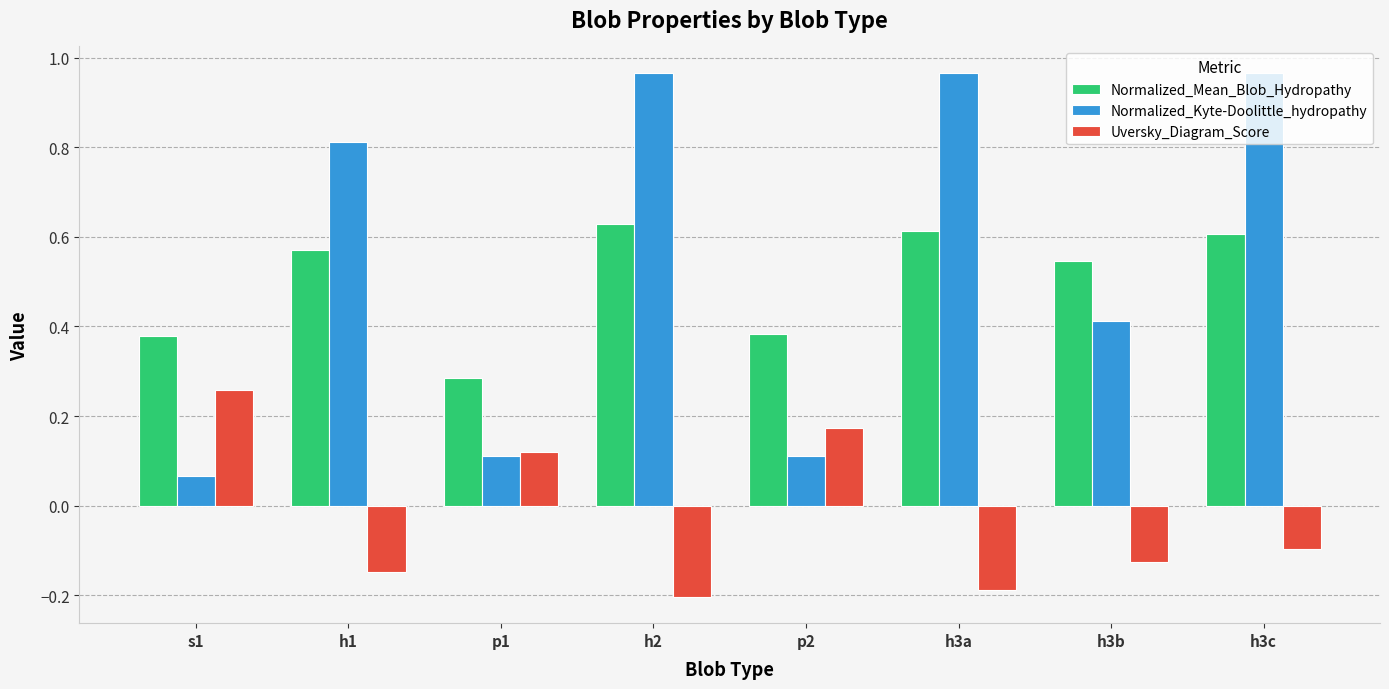

How many series are shown in this chart?

3